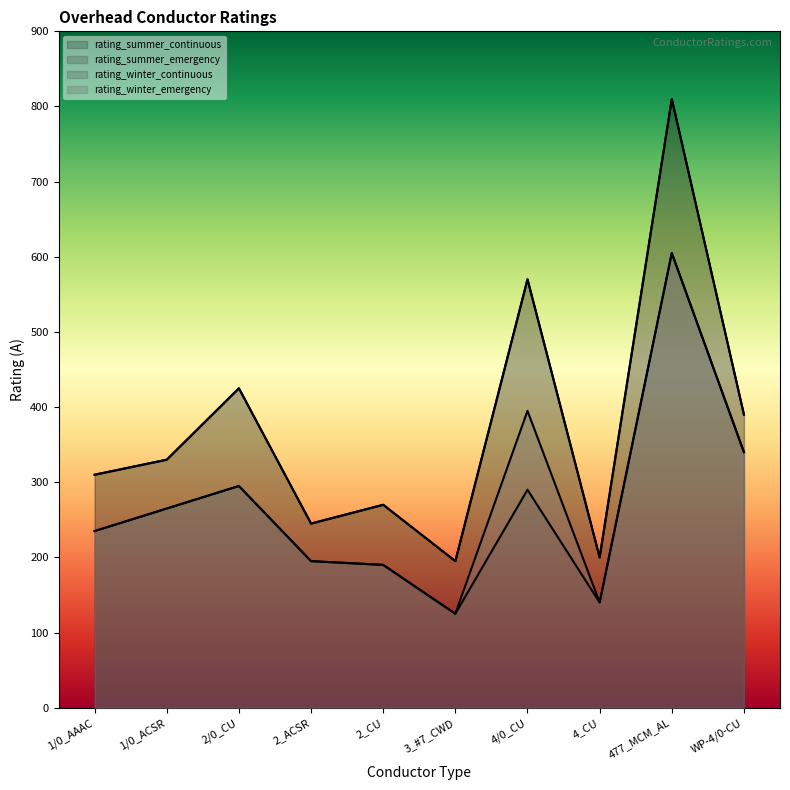

What is the minimum value shown in the chart?

125